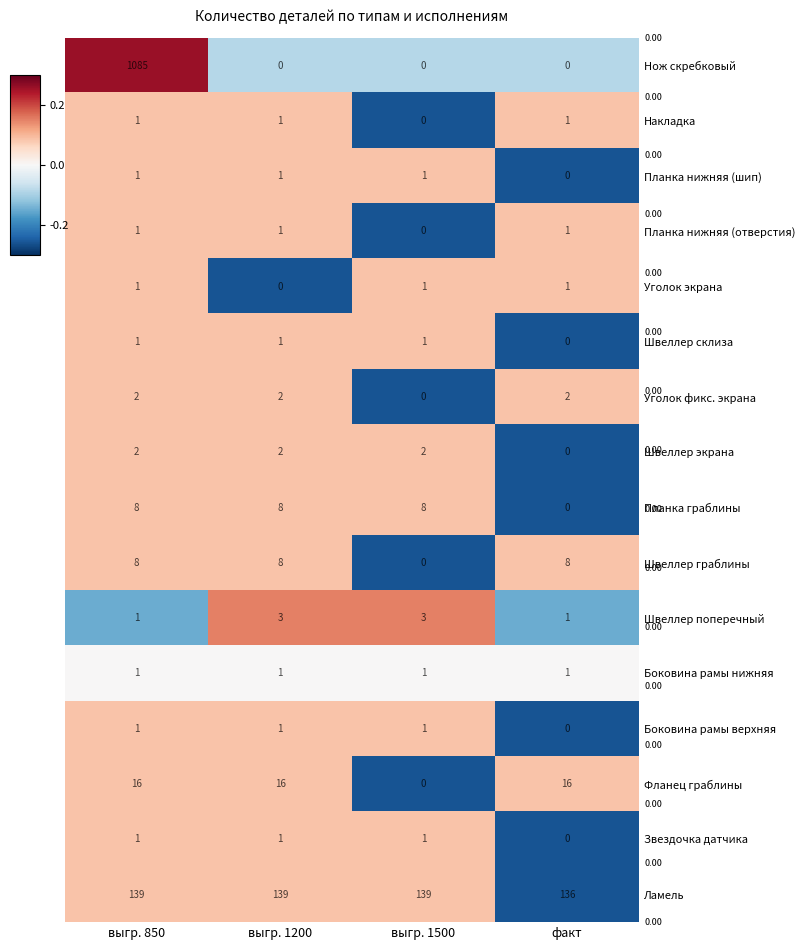

Is it true that Накладка equals 0 at выгр. 850?

False